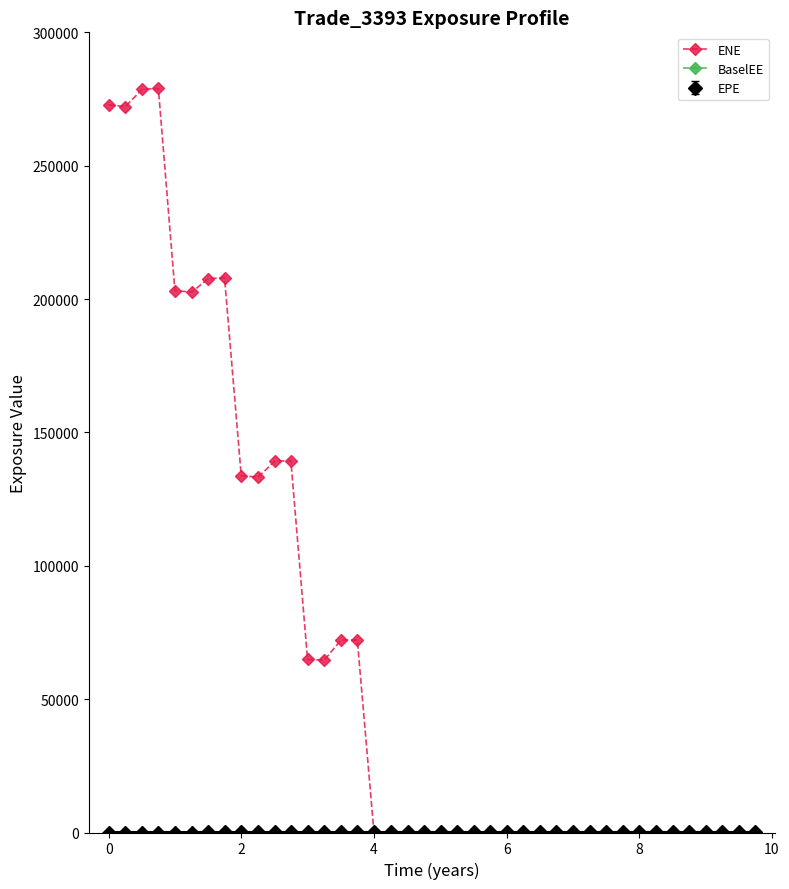

Which series has the largest range (max minus min)?

ENE